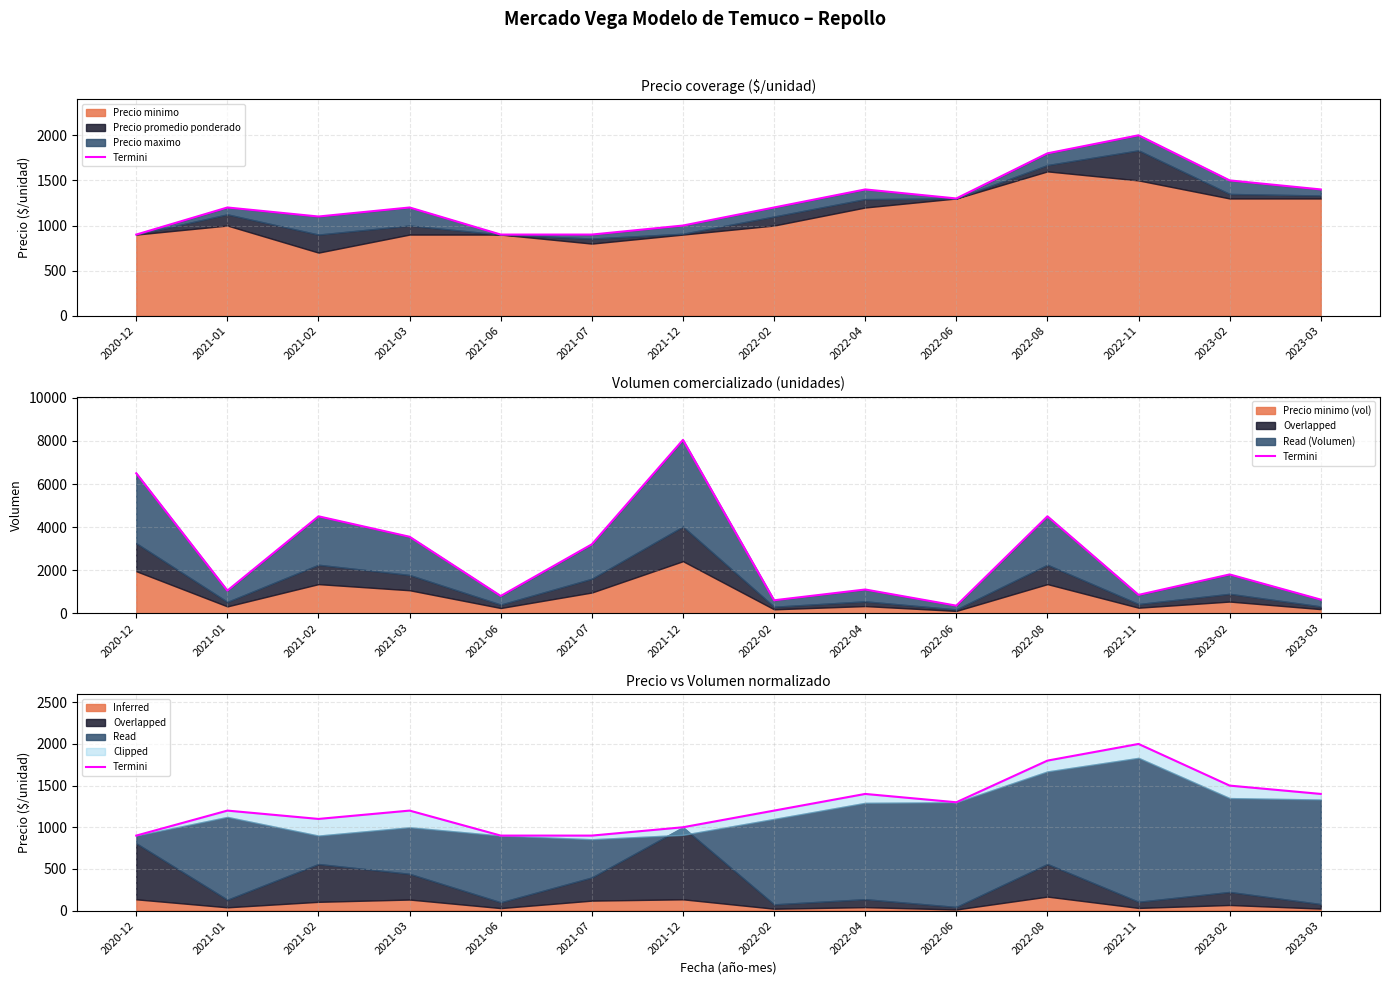

Is it true that the value at 2023-03 is 1400?

True